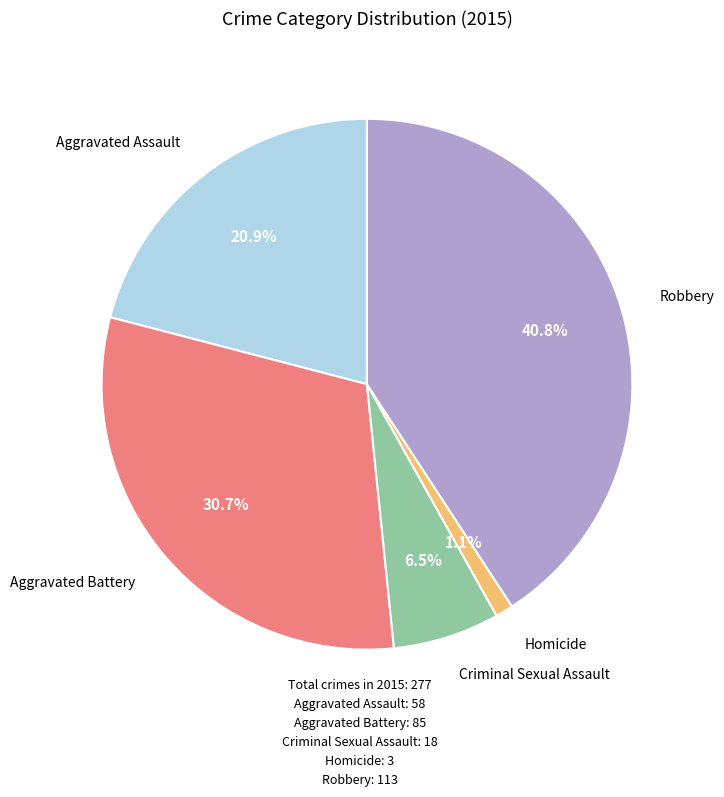

Is there any slice that represents more than half of the pie?

No